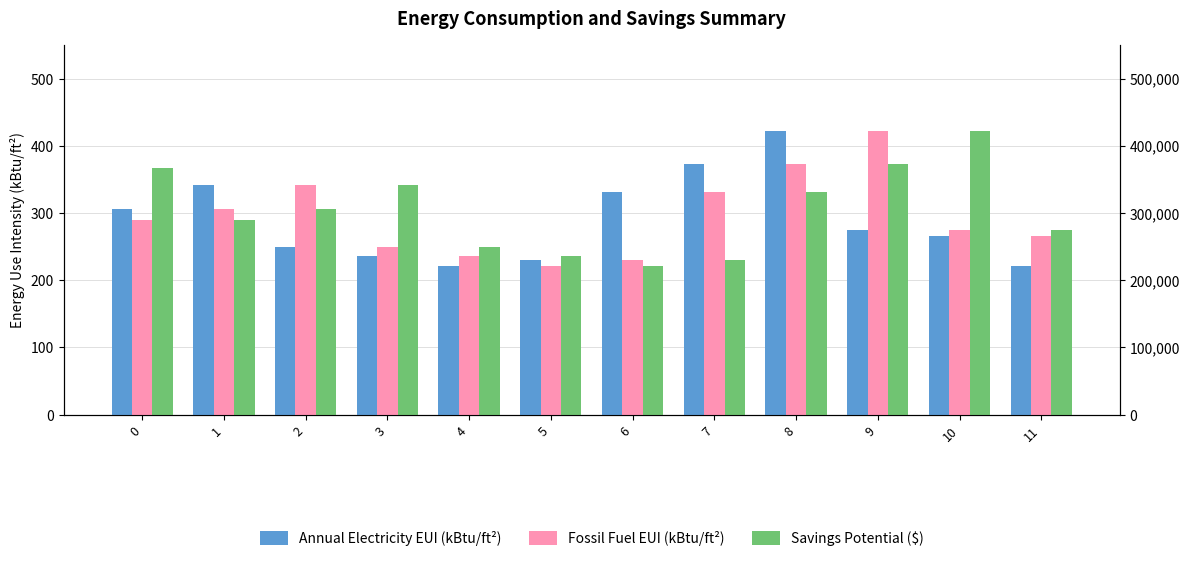

Reading left to right, extract all data points from this chart.

Annual Electricity EUI (kBtu/ft²): 306.1	342.1	250.0	235.8	220.6	230.2	331.8	373.4	422.7	274.9	265.2	221.1
Fossil Fuel EUI (kBtu/ft²): 290.2	306.1	342.1	250.0	235.8	220.6	230.2	331.8	373.4	422.7	274.9	265.2
Savings Potential ($): 367.1	290.2	306.1	342.1	250.0	235.8	220.6	230.2	331.8	373.4	422.7	274.9